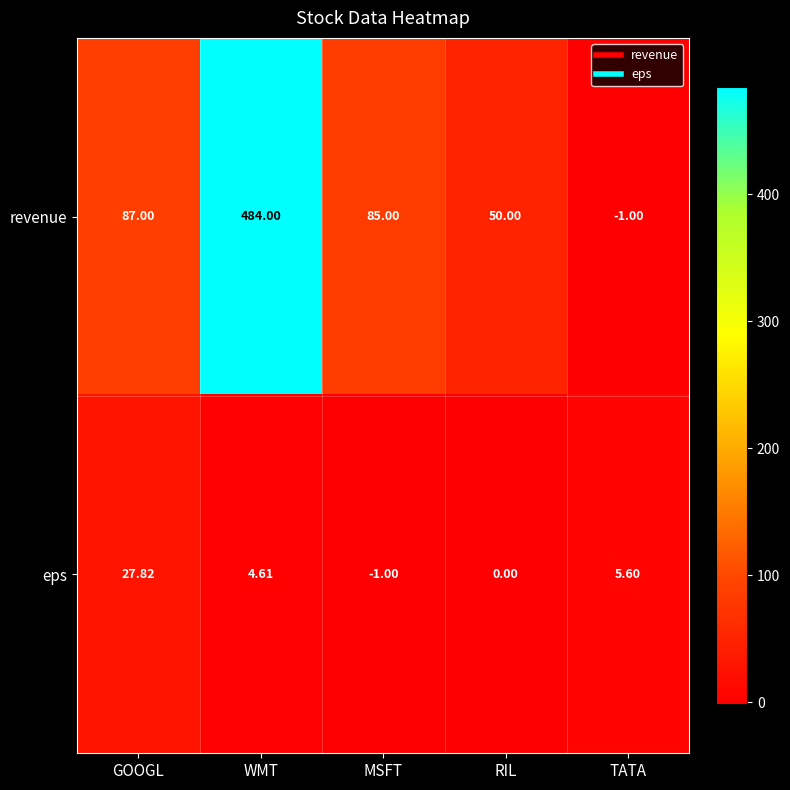

What is the spread (max minus min) of values at MSFT?

86.0